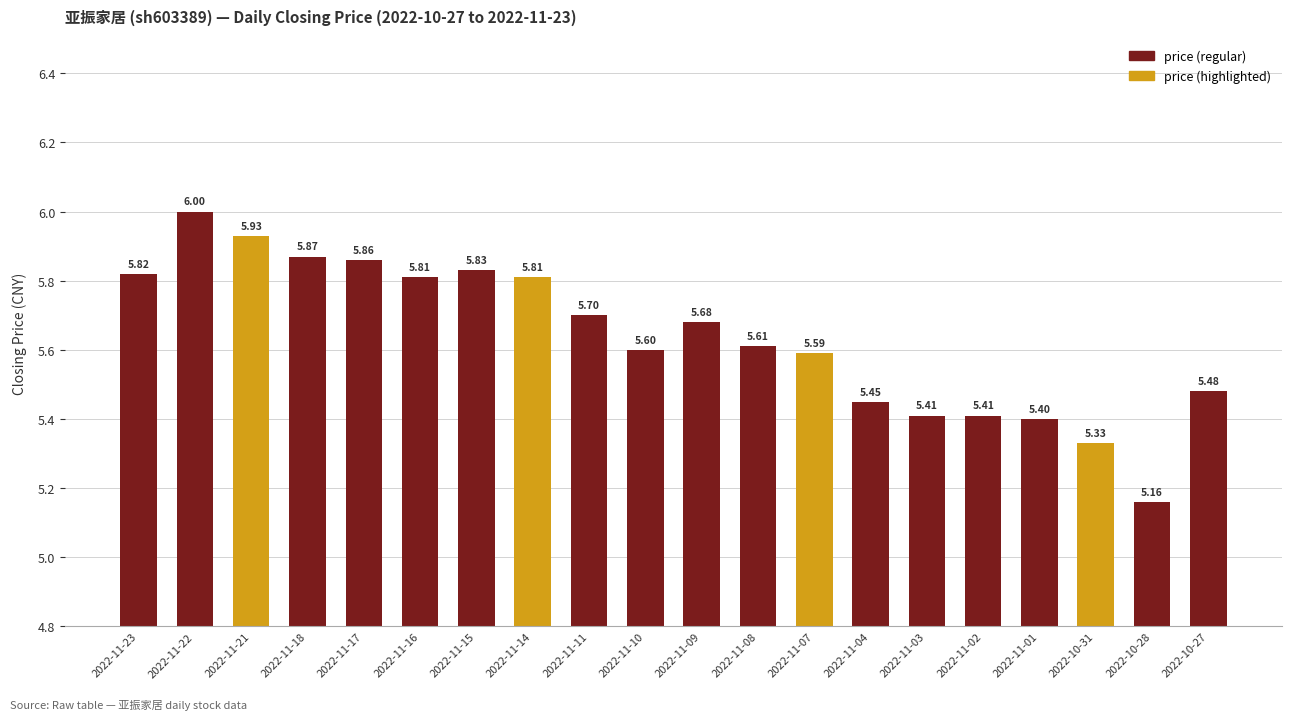

Which has a higher value, 2022-11-10 or 2022-11-17?

2022-11-17